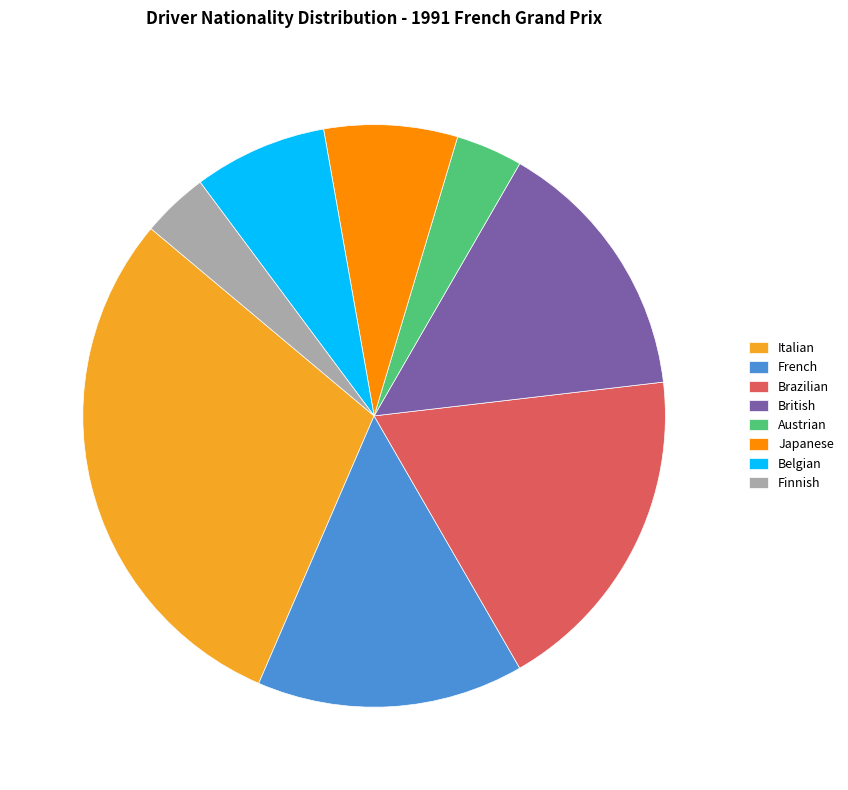

What is the largest slice in the pie chart?

Italian